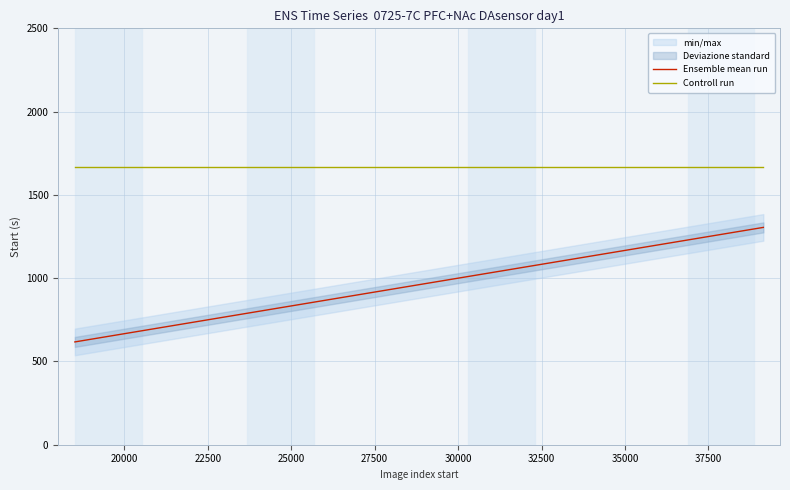

What is the lowest value of the Controll run series?

1664.7